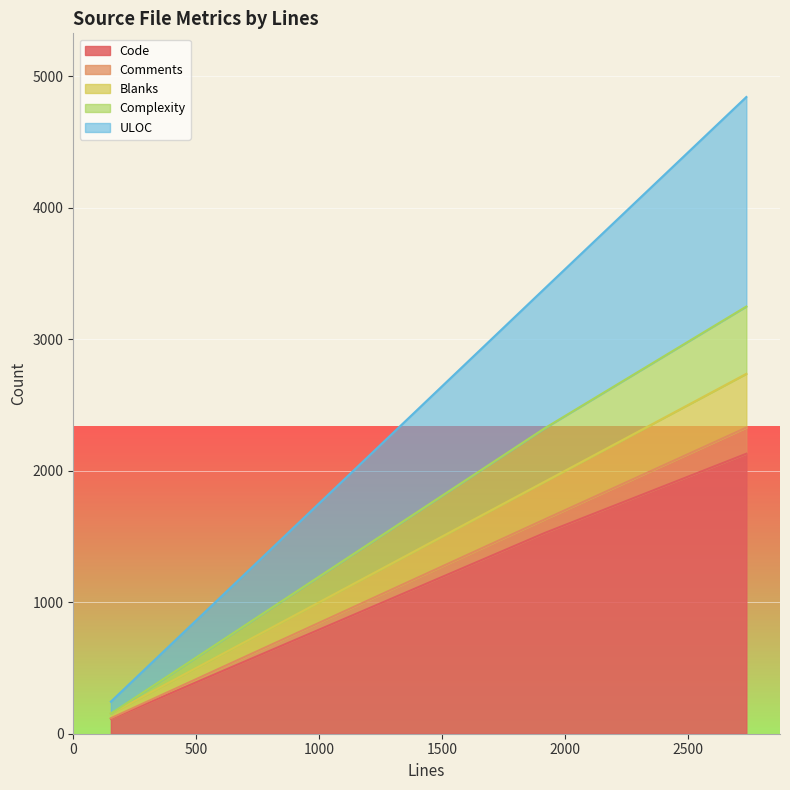

Which series has the largest range (max minus min)?

ULOC